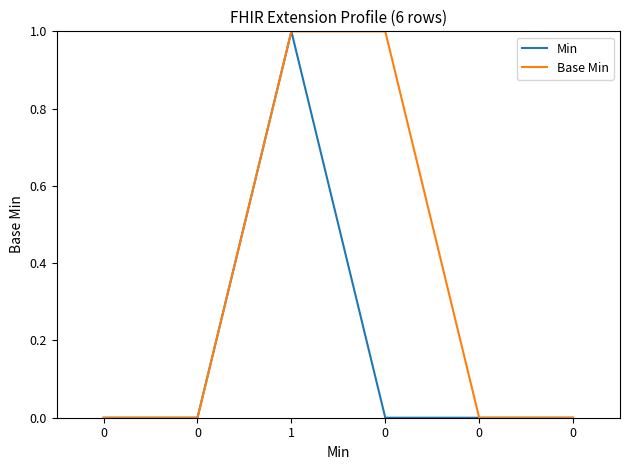

Is this an area chart (filled region under the line)?

No